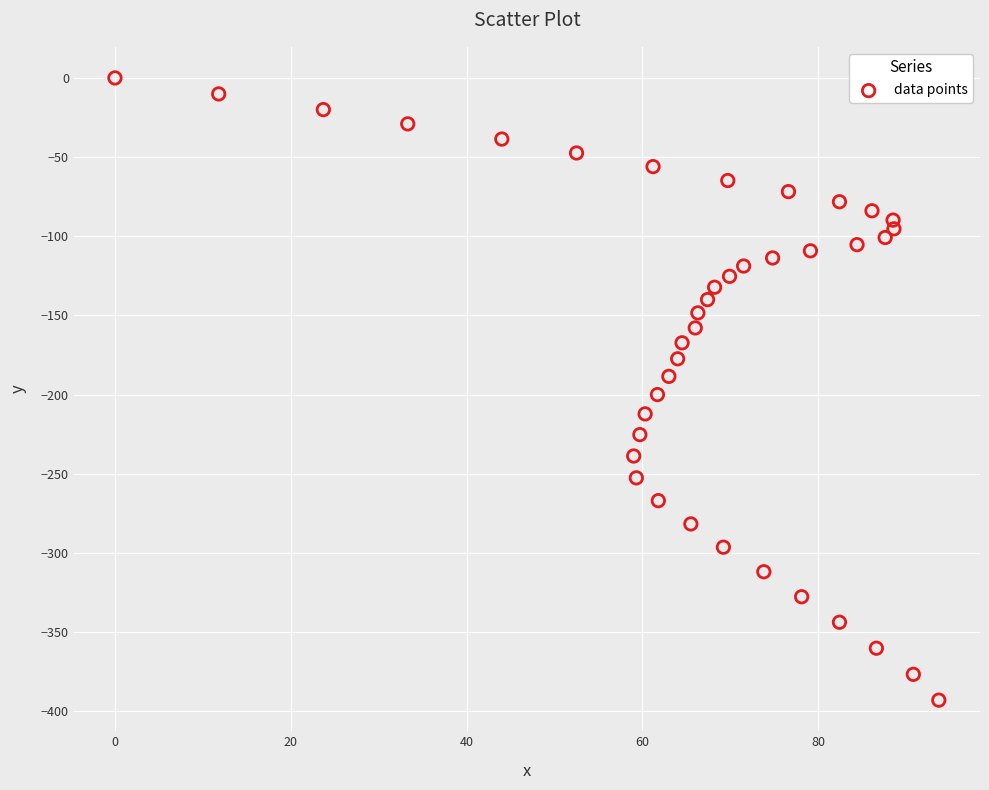

What is the range of Y values (max minus min)?

393.0